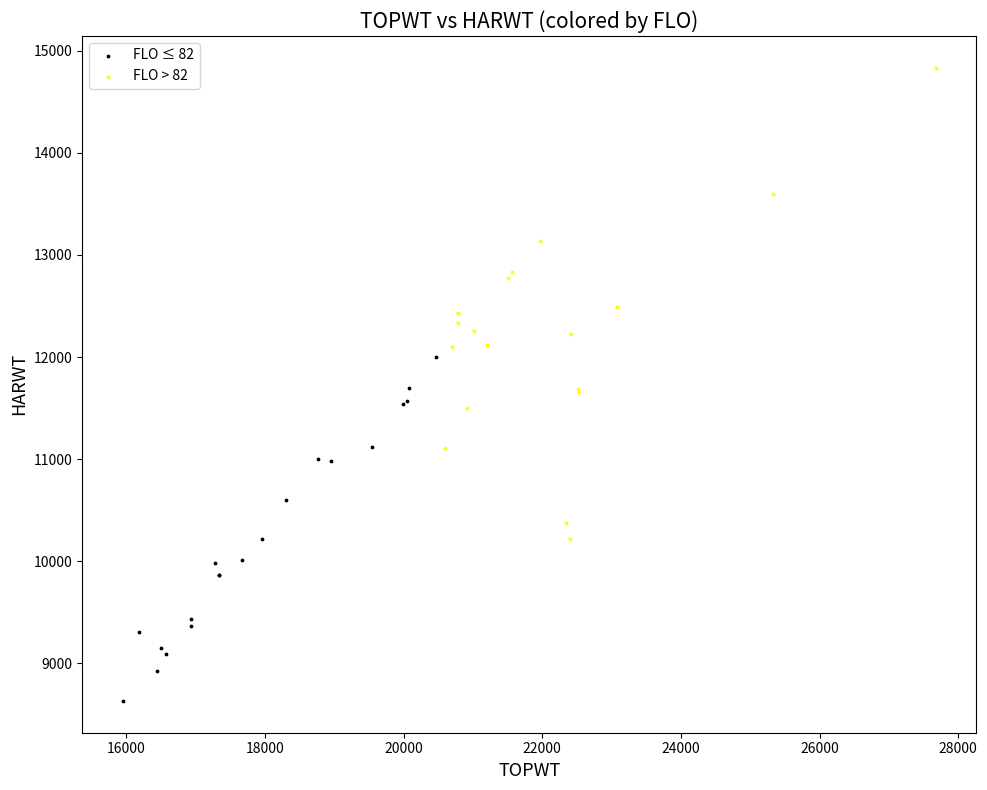

Which series reaches the maximum Y coordinate?

FLO > 82